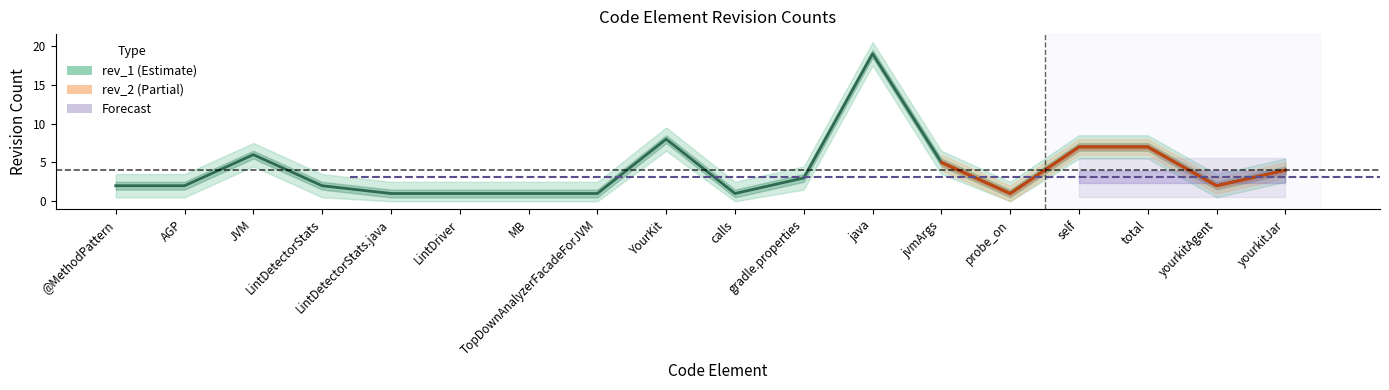

What is the ratio of the value at JVM to the value at MB?

6.0